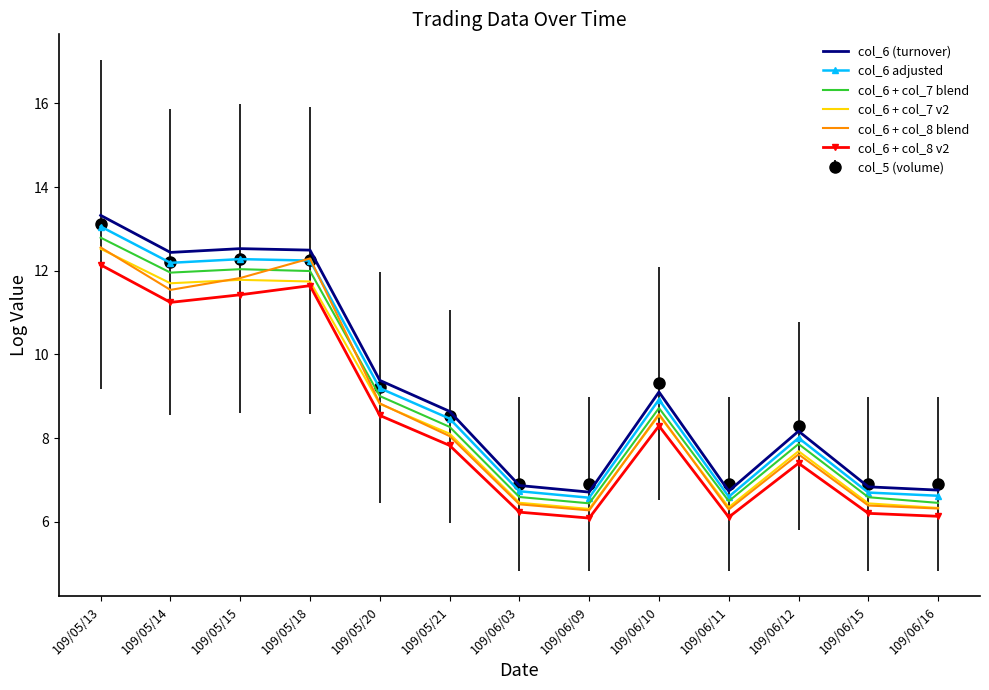

The value of col_6 + col_8 v2 at 109/05/14 is 6.6. True or false?

False